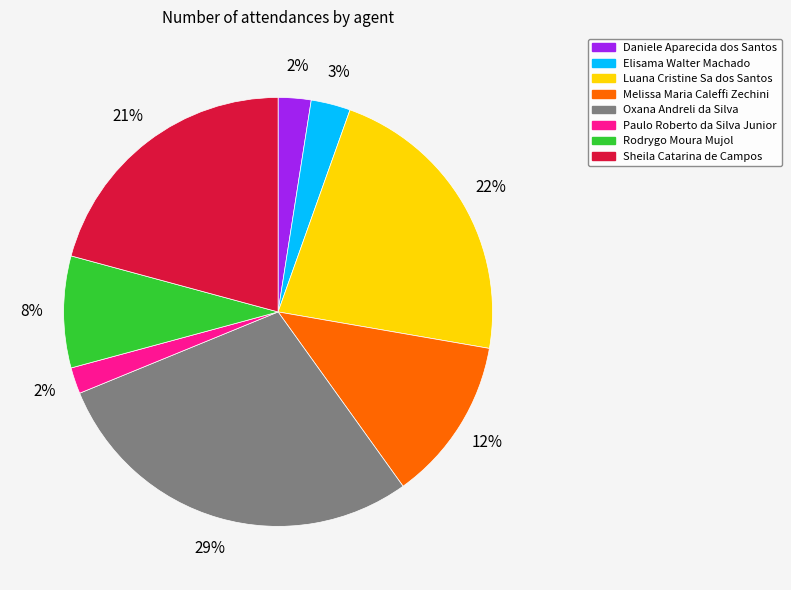

Approximately how many times larger is the value at Rodrygo Moura Mujol compared to Luana Cristine Sa dos Santos?

0.4